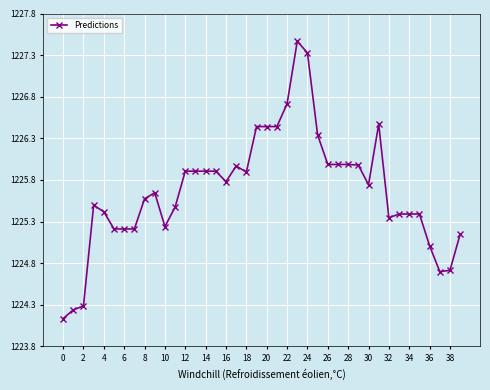

What is the maximum value shown in the chart?

1227.4